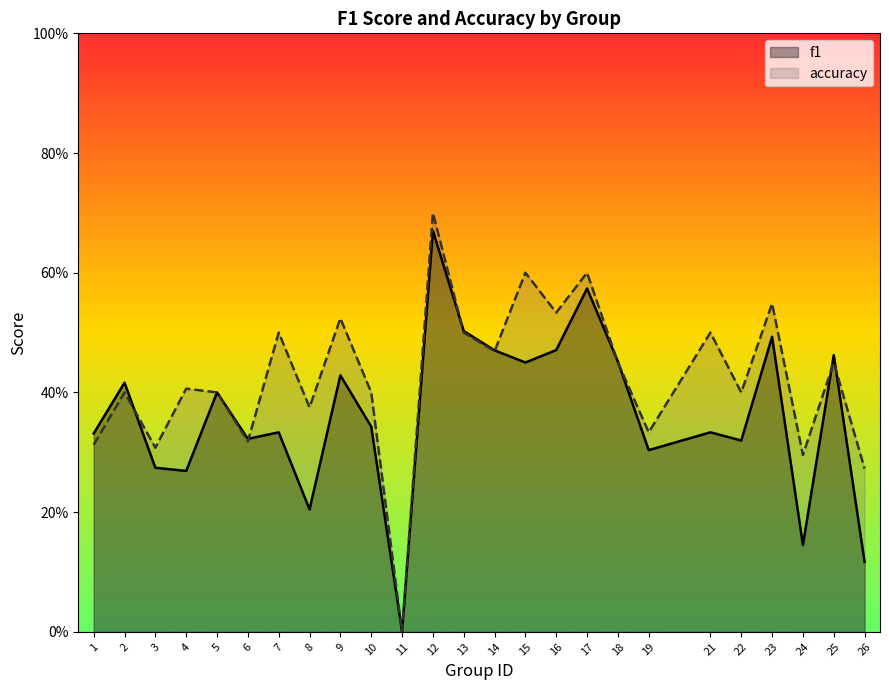

Reading right to left, transcribe all the data shown in this chart.

f1: 26=0.1	25=0.5	24=0.1	23=0.5	22=0.3	21=0.3	19=0.3	18=0.5	17=0.6	16=0.5	15=0.5	14=0.5	13=0.5	12=0.7	11=0.0	10=0.3	9=0.4	8=0.2	7=0.3	6=0.3	5=0.4	4=0.3	3=0.3	2=0.4	1=0.3
accuracy: 26=0.3	25=0.5	24=0.3	23=0.5	22=0.4	21=0.5	19=0.3	18=0.5	17=0.6	16=0.5	15=0.6	14=0.5	13=0.5	12=0.7	11=0.0	10=0.4	9=0.5	8=0.4	7=0.5	6=0.3	5=0.4	4=0.4	3=0.3	2=0.4	1=0.3